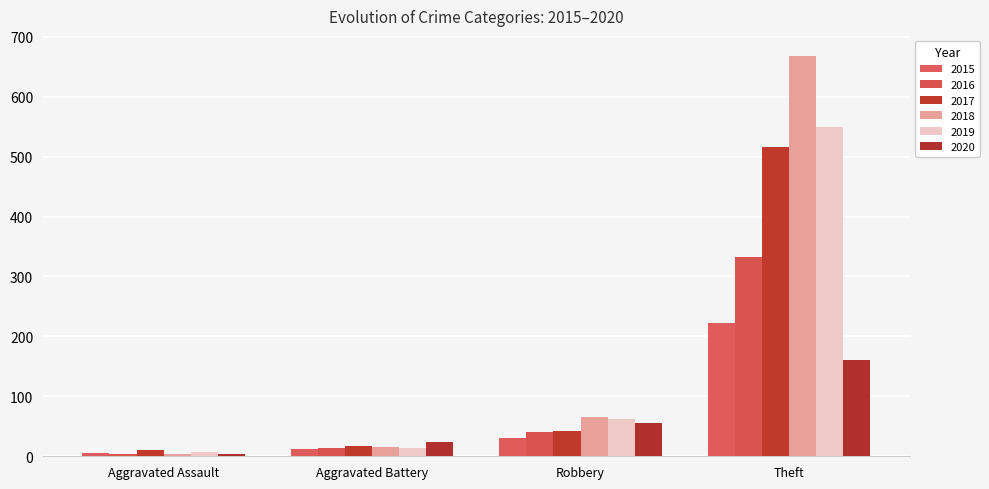

The 2017 series shows 739 at Theft. True or false?

False